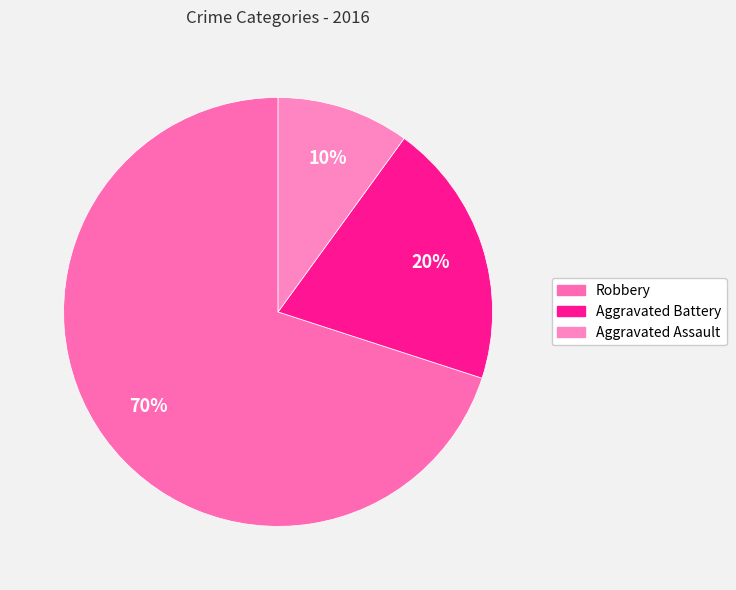

What is the smallest slice in the pie chart?

Aggravated Assault